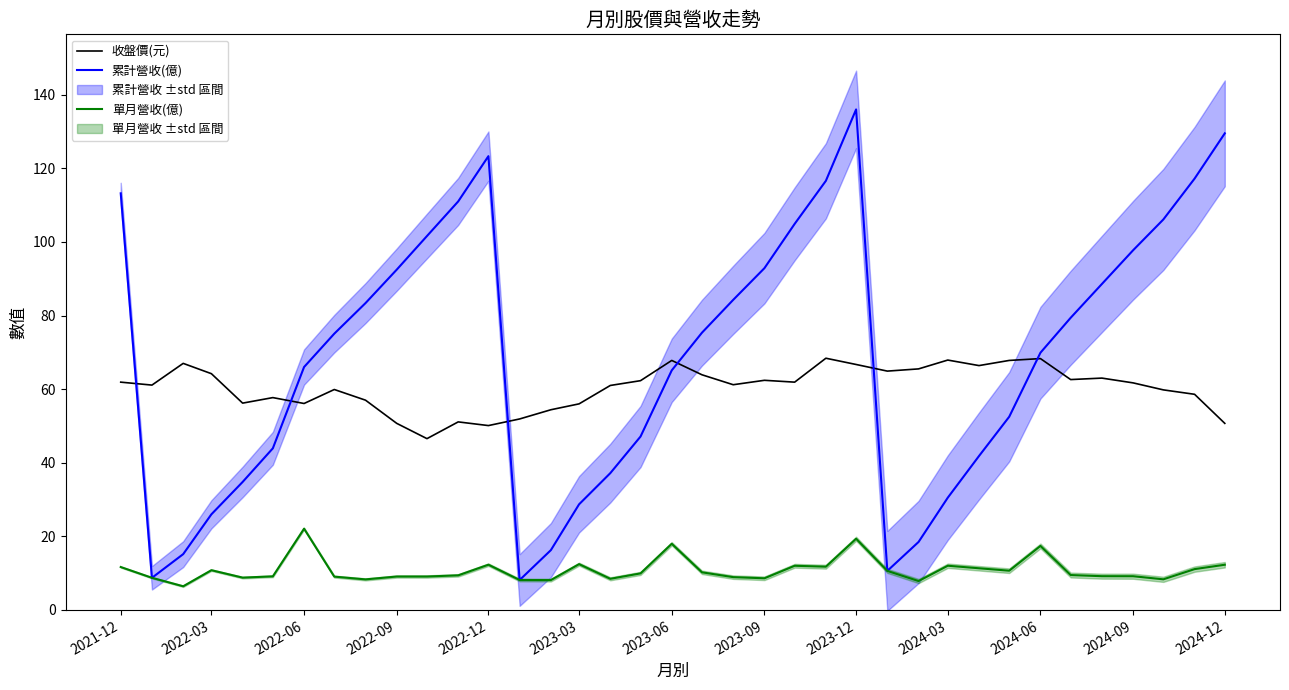

What is the greatest value displayed?

136.0